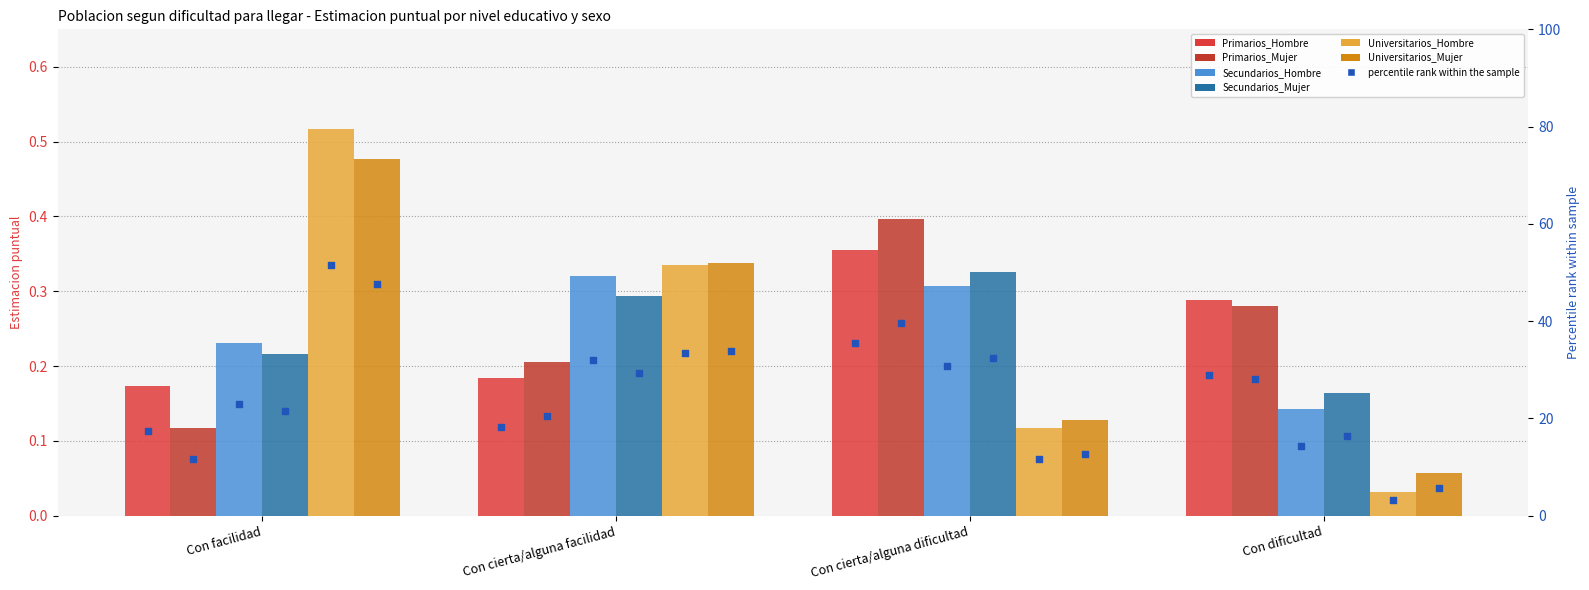

Which series has the largest total across all categories?

Primarios_Hombre